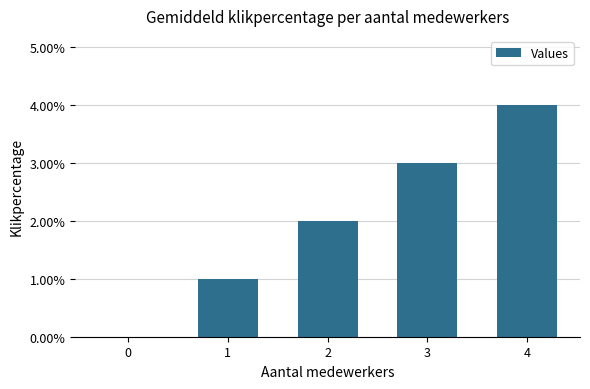

What is the change in value from 0 to 4?

+4